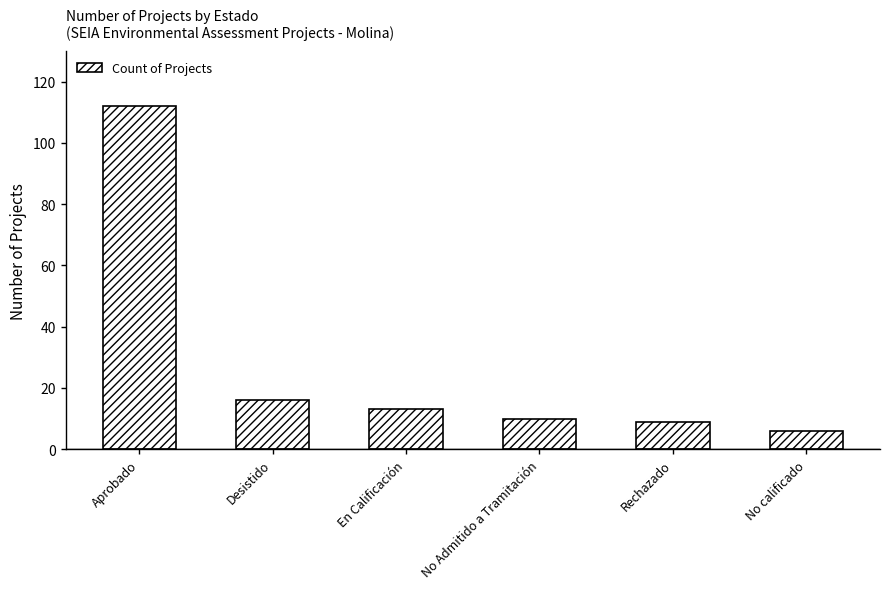

True or false: the data shows 6 at No calificado.

True